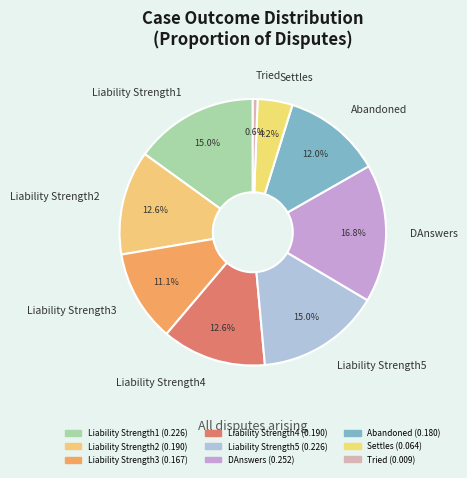

To the nearest percent, what is the difference between the largest and smallest slice percentages?

16%